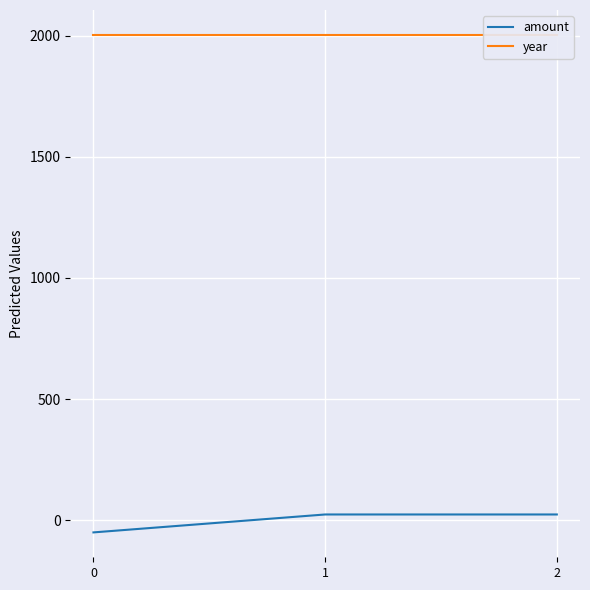

Between 0 and 2, which series saw the biggest shift?

amount